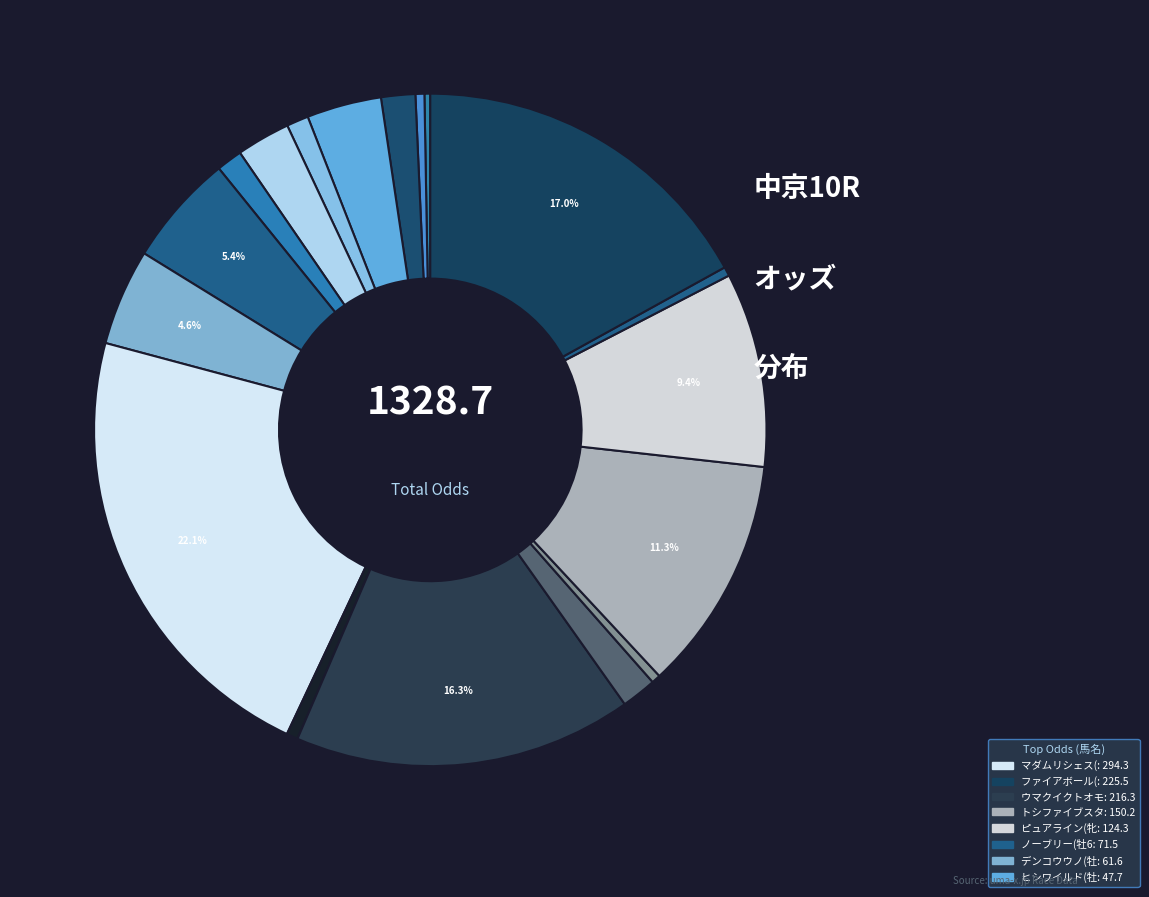

Count the number of slices in the pie.

18